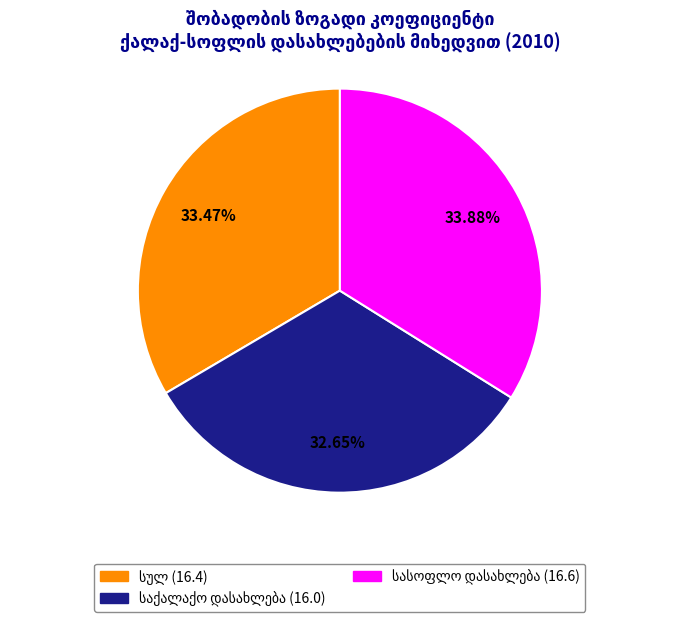

Is there any slice that represents more than half of the pie?

No